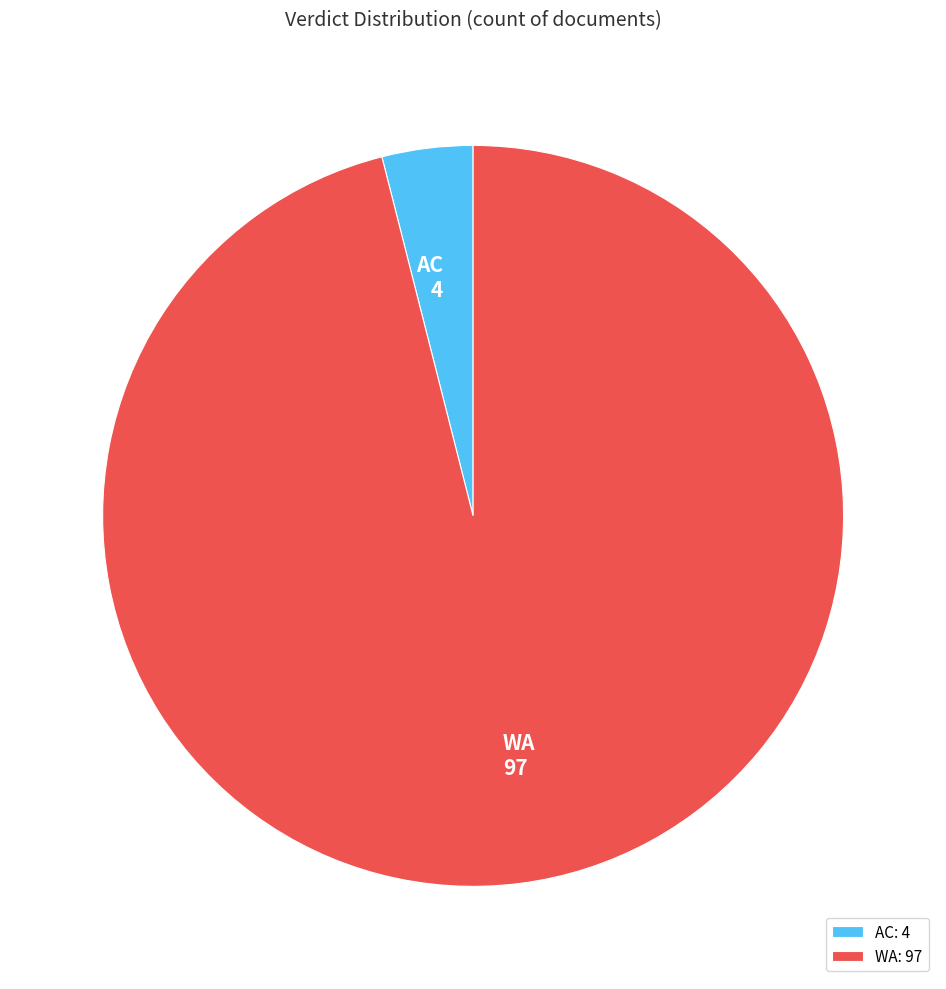

Is the sum of AC and WA greater than half?

Yes